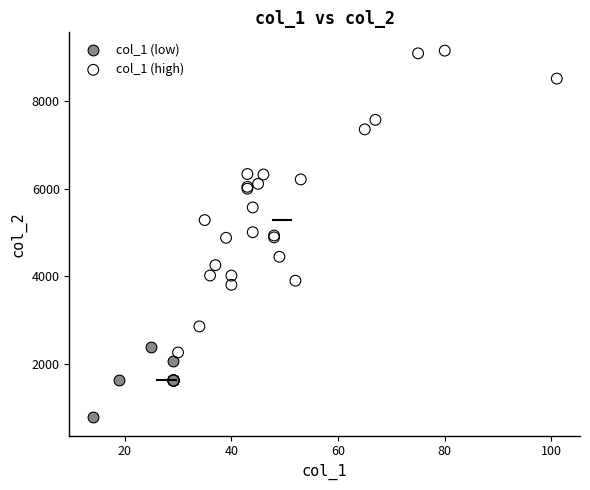

Which series reaches the maximum Y coordinate?

col_1 (high)